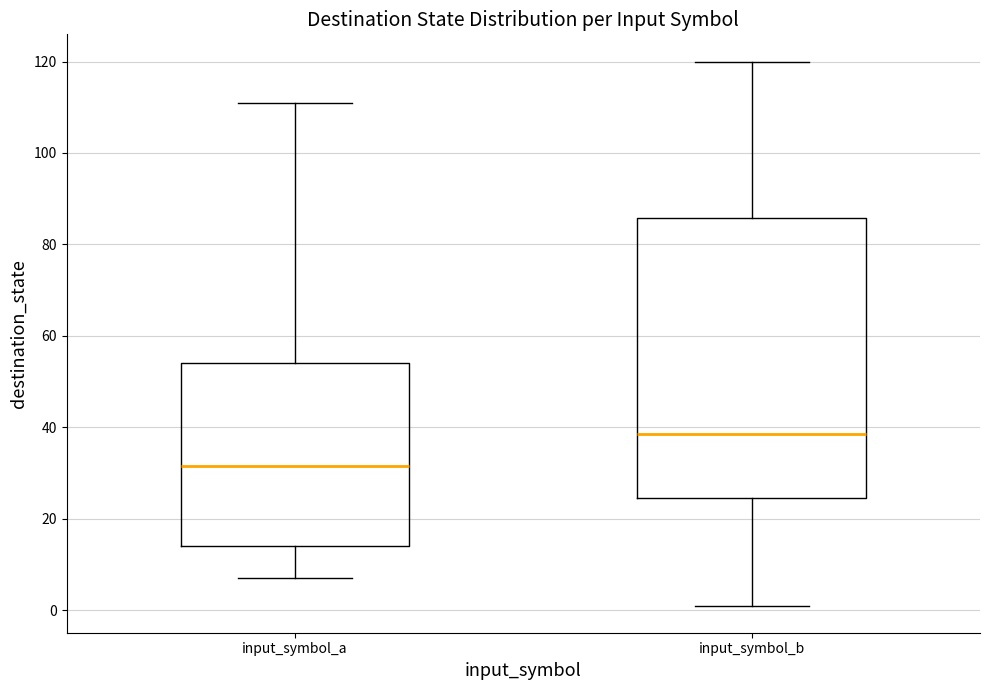

Reading left to right, transcribe this box plot: for each box, give where its median line is, the range the box spans, and where its two whiskers end, as read against the y-axis. The values are not printed on the chart, so give them approximately, as read against the axis.

input_symbol_a: median 32, box 14 to 54, whiskers 8 to 112
input_symbol_b: median 38, box 24 to 86, whiskers 2 to 120